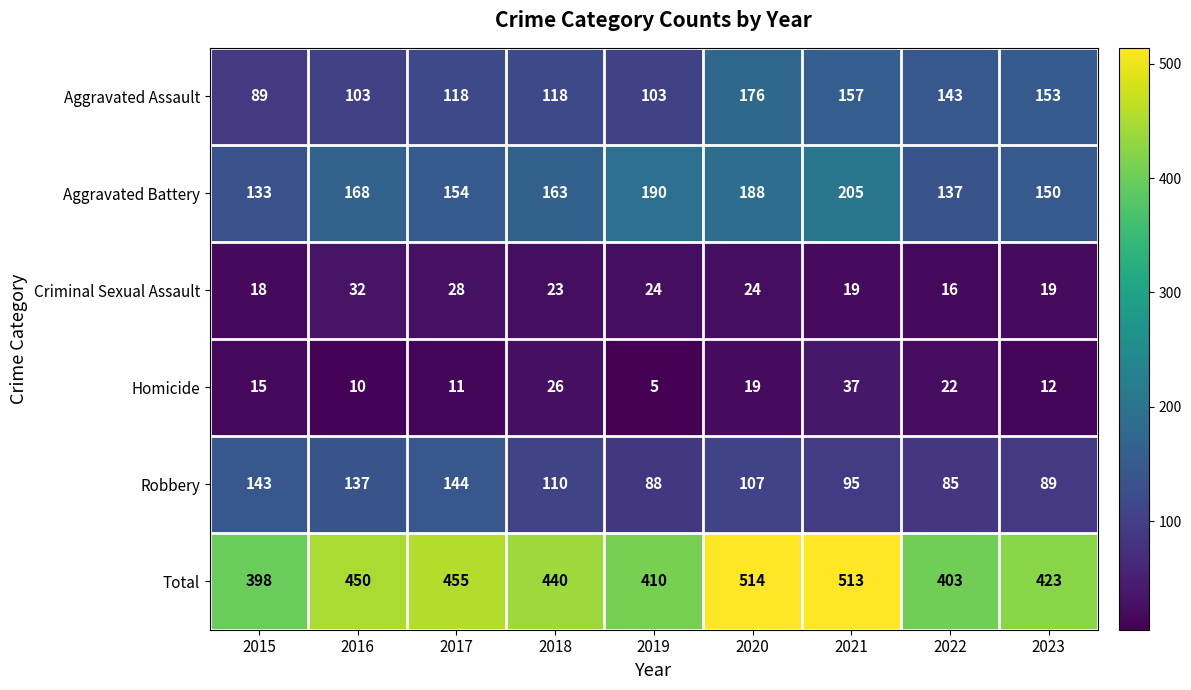

At which category is the sum across all series the highest?

2020